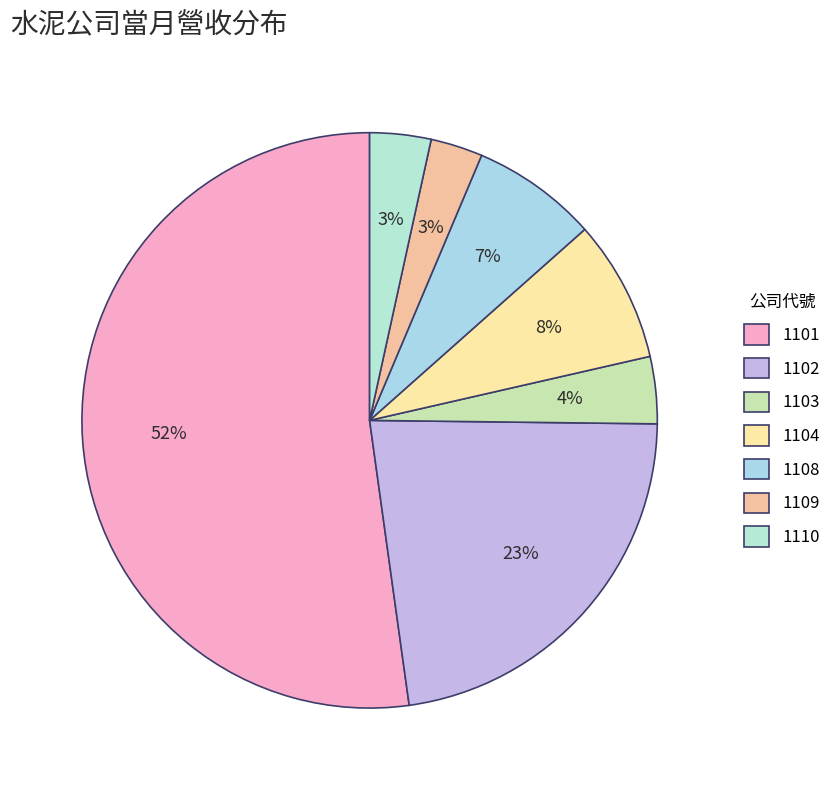

How many segments does this pie chart have?

7